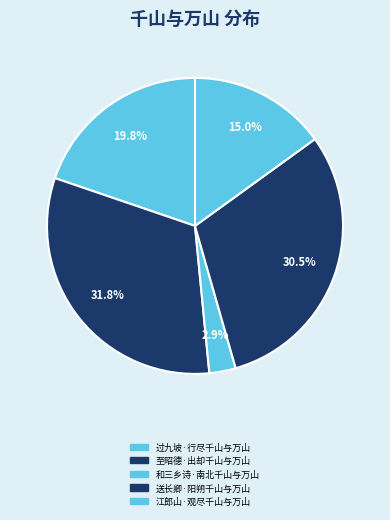

What is the change in value from 至昭德·出却千山与万山 to 江郎山·观尽千山与万山?

-196527